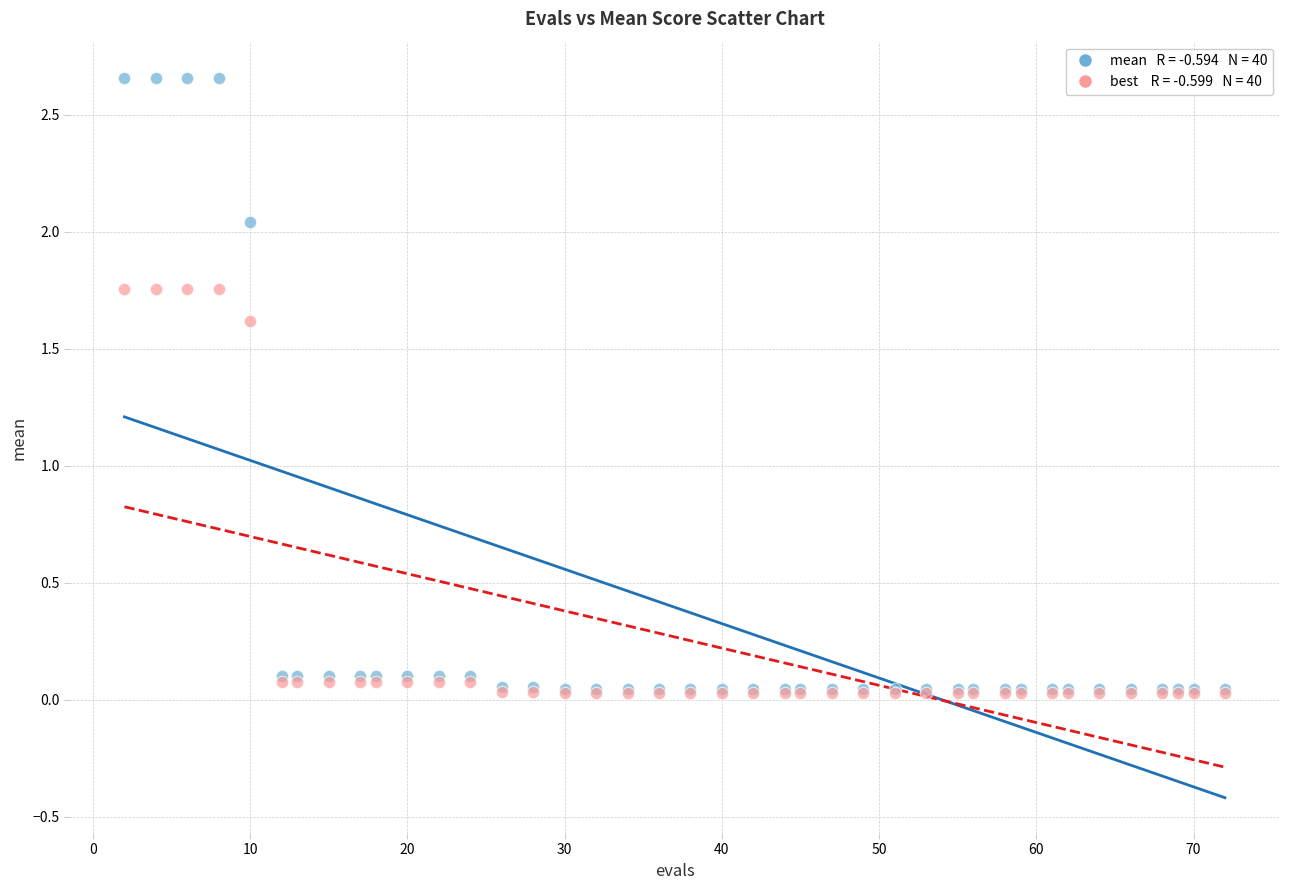

Across all series, what Y value is closest to 1?

1.6